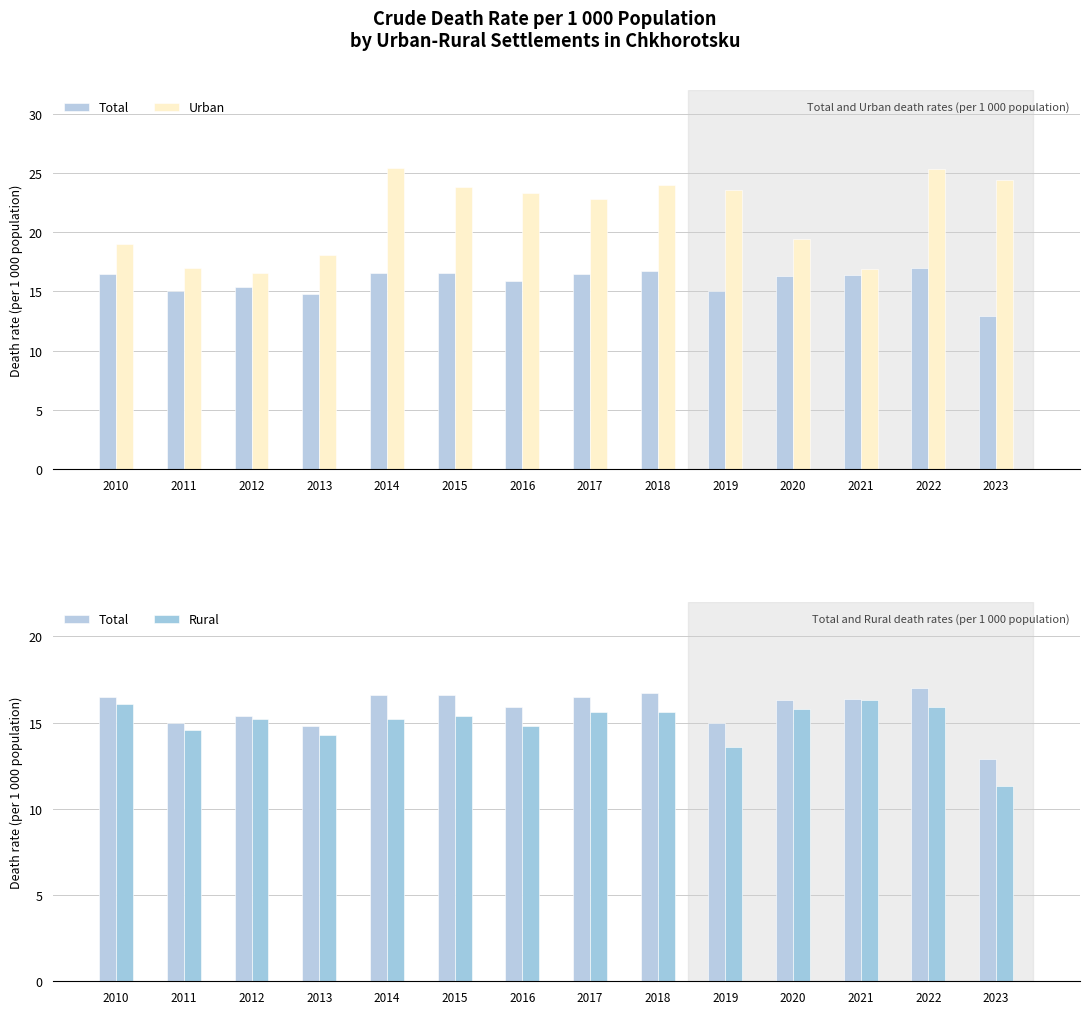

Rank the series by their maximum value, from highest to lowest.

Urban, Total, Rural